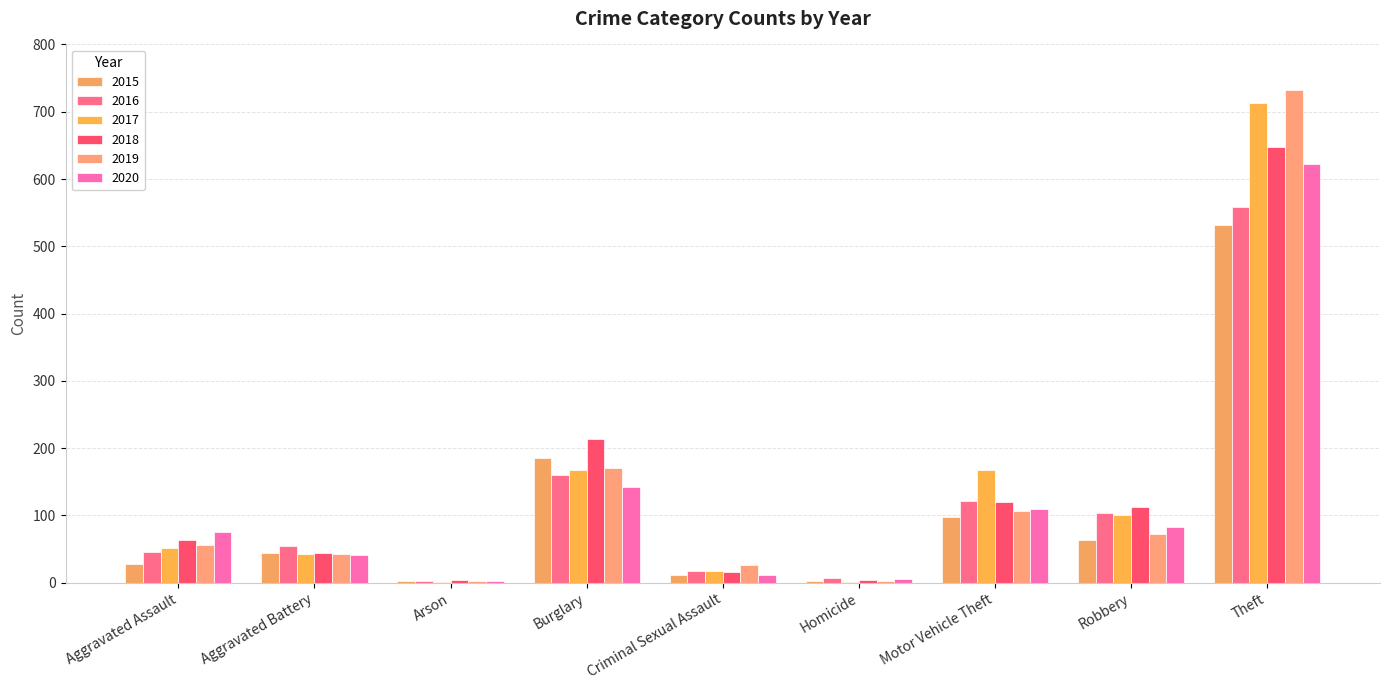

How many distinct data groups are displayed?

6